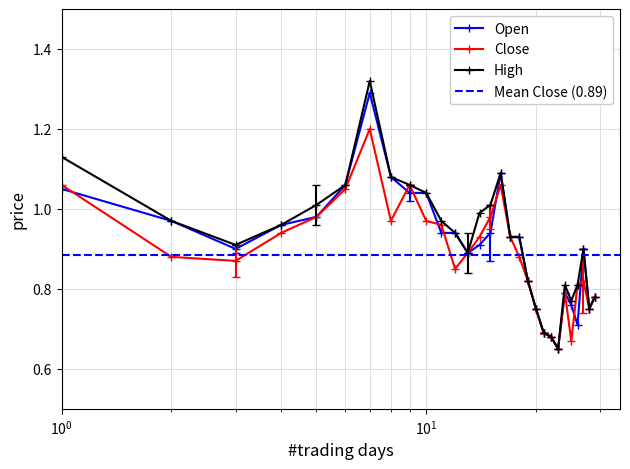

True or false: Open and High intersect in this chart.

False